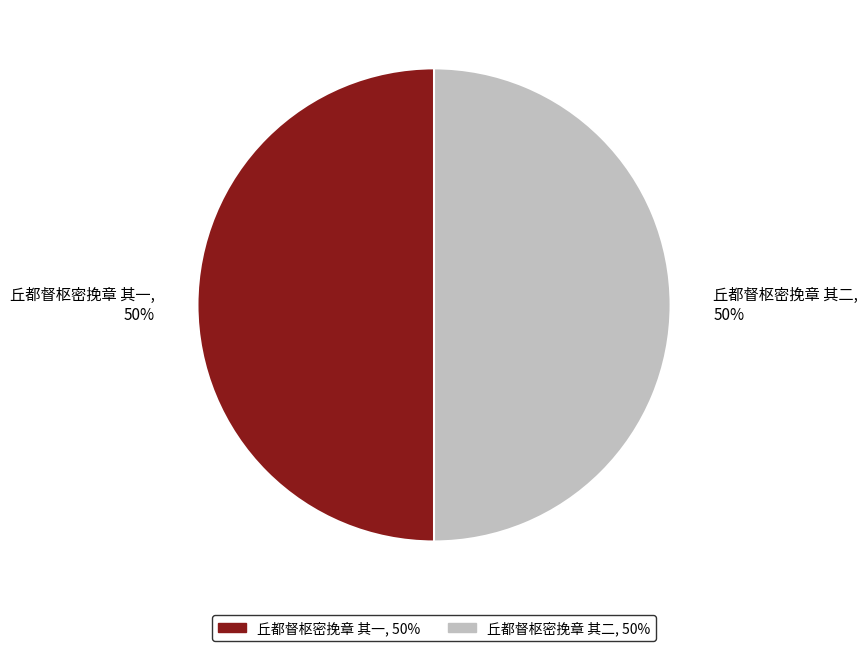

To the nearest percent, what portion does 丘都督枢密挽章 其一 represent?

50%